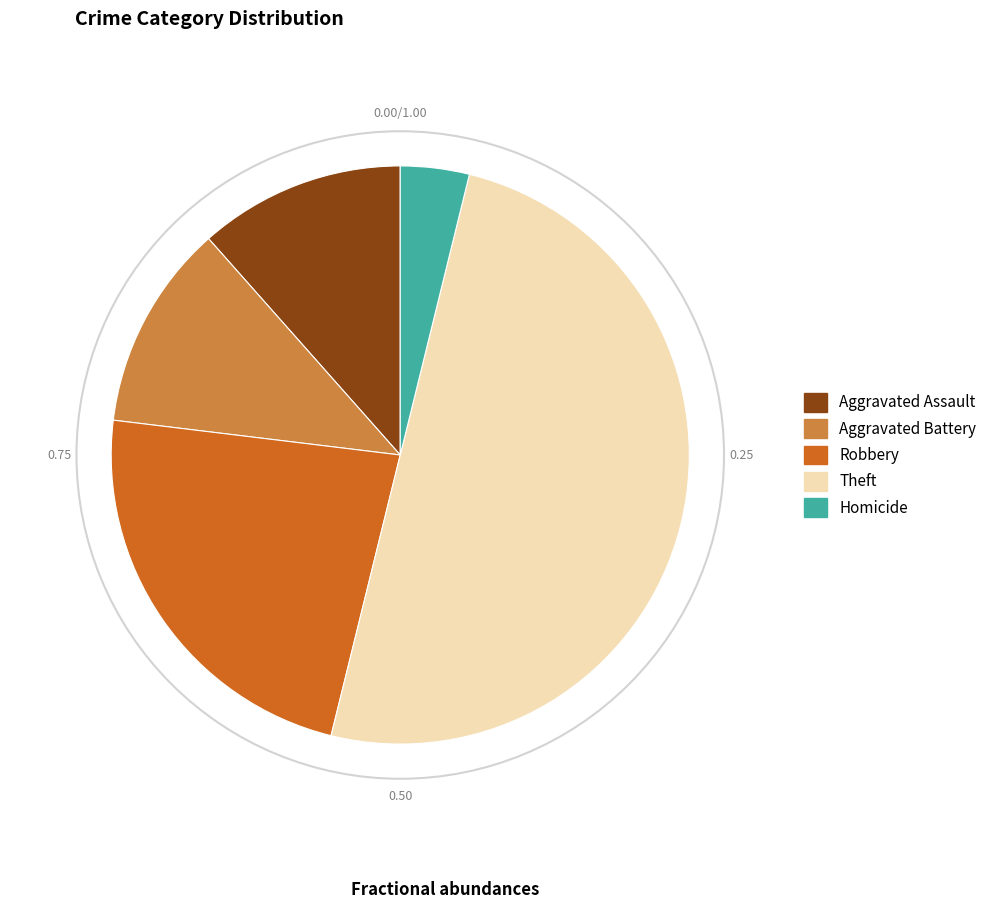

Is Aggravated Battery the majority of the pie?

No